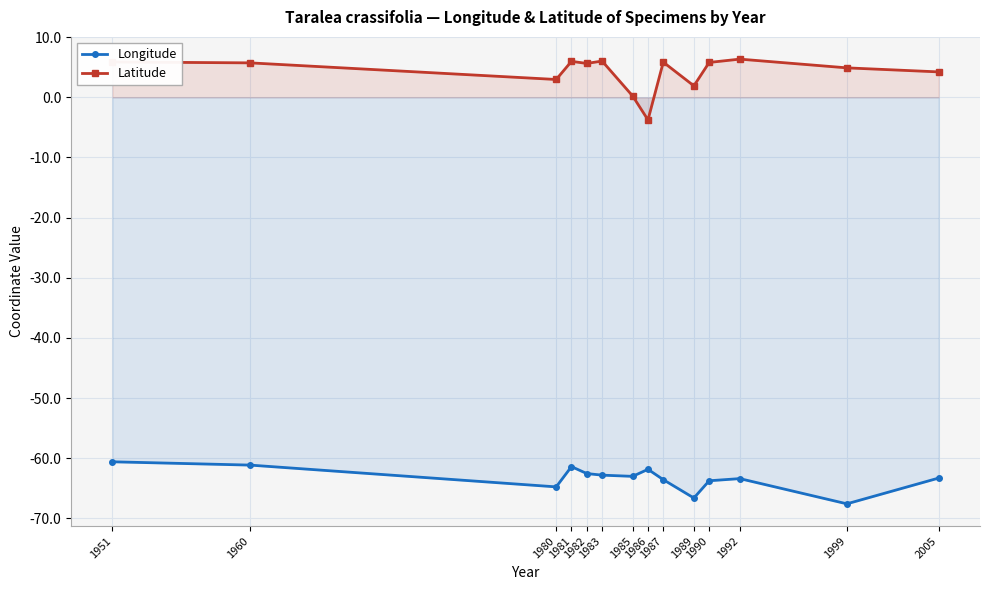

How many data points in Latitude are less than 5?

6